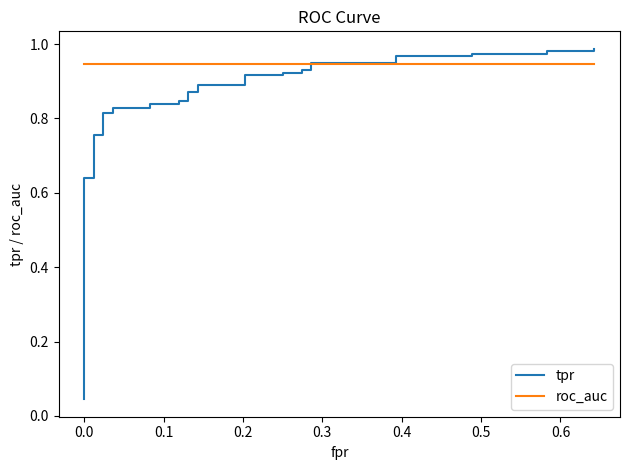

Is the value of tpr at 39 greater than the value of roc_auc at 10?

Yes